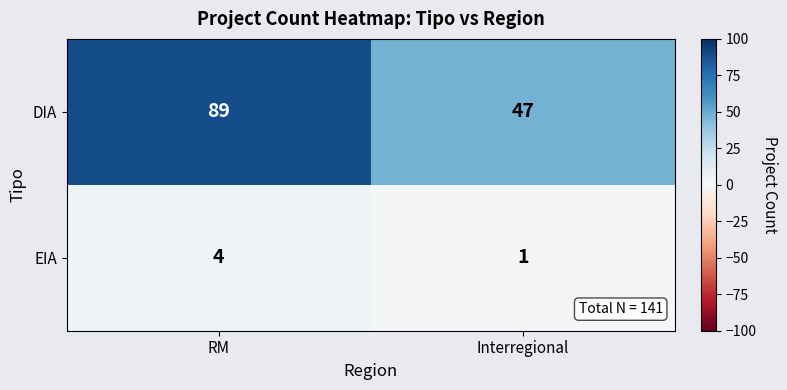

Which series has the largest range (max minus min)?

DIA